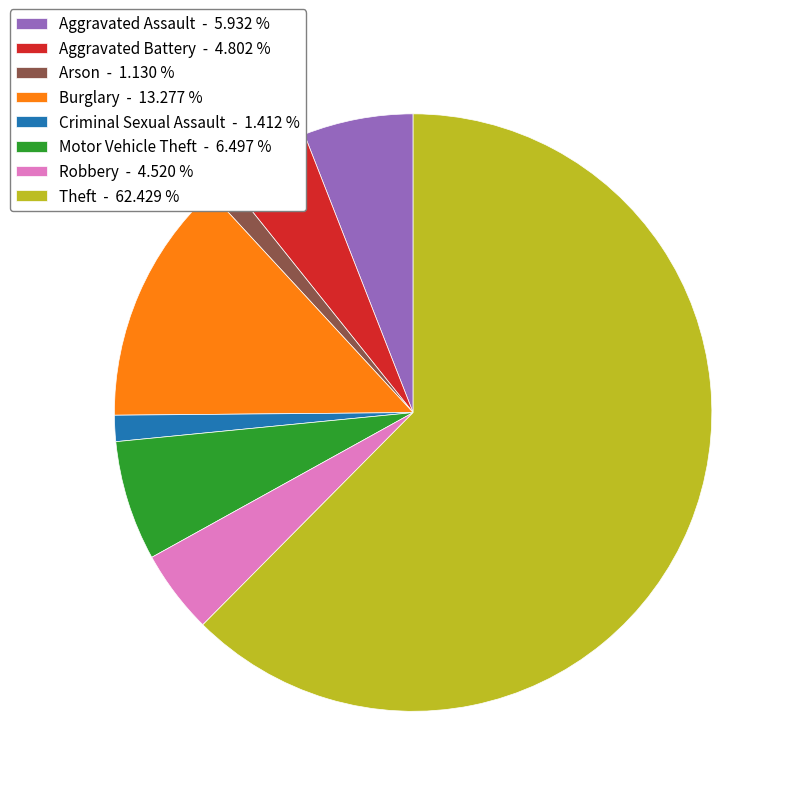

Which slice is the largest?

Theft